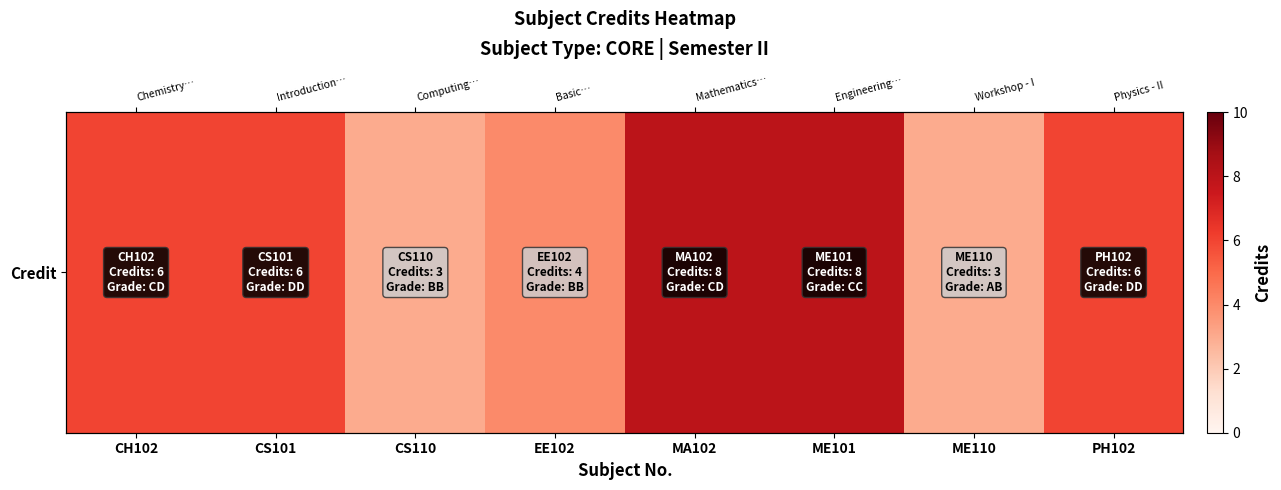

What is the difference between the maximum and minimum values?

5